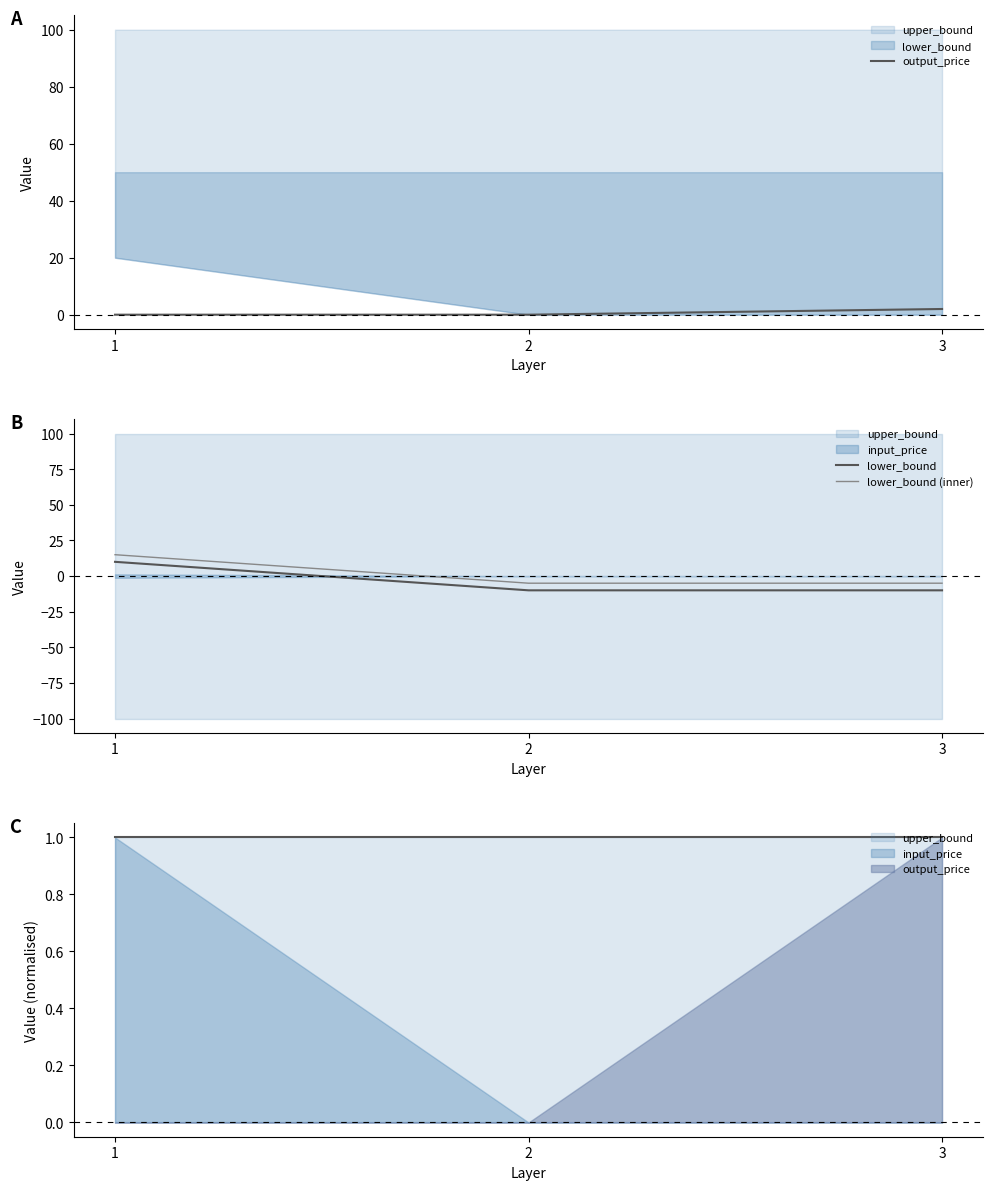

At how many categories does at least one series exceed -8?

3